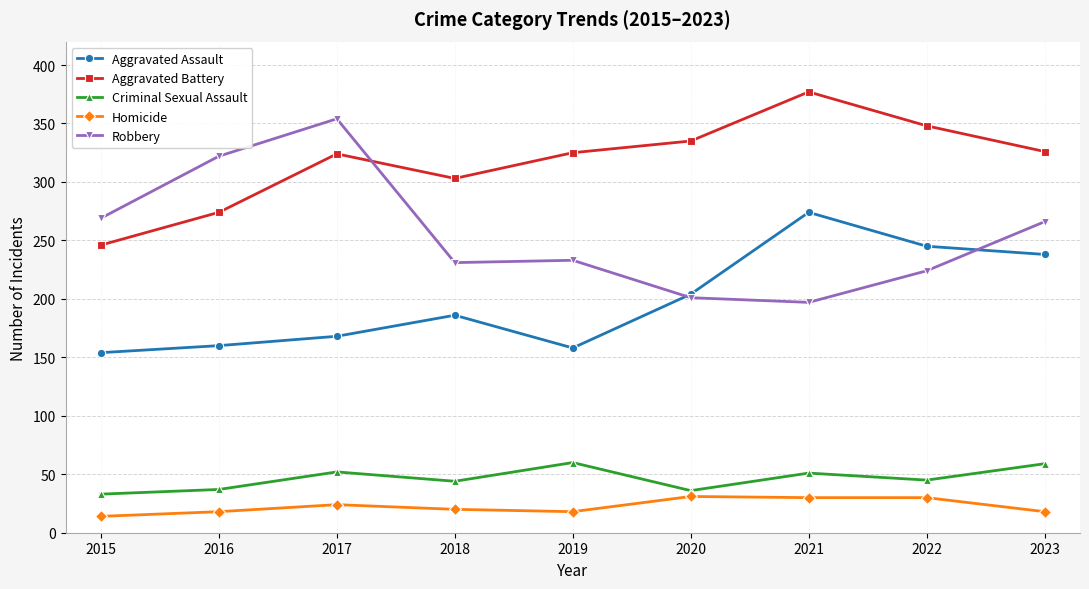

Which series changed the most between 2015 and 2021?

Aggravated Battery